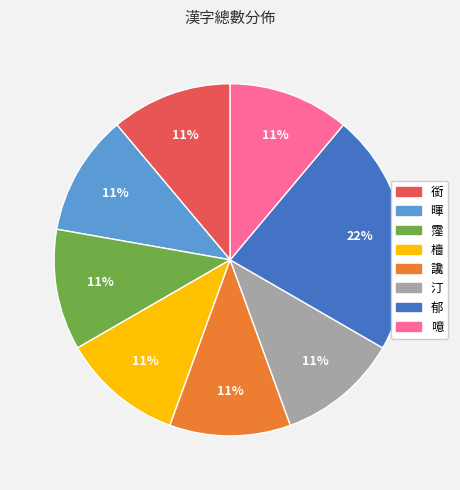

Which category has the biggest portion of the pie?

郁